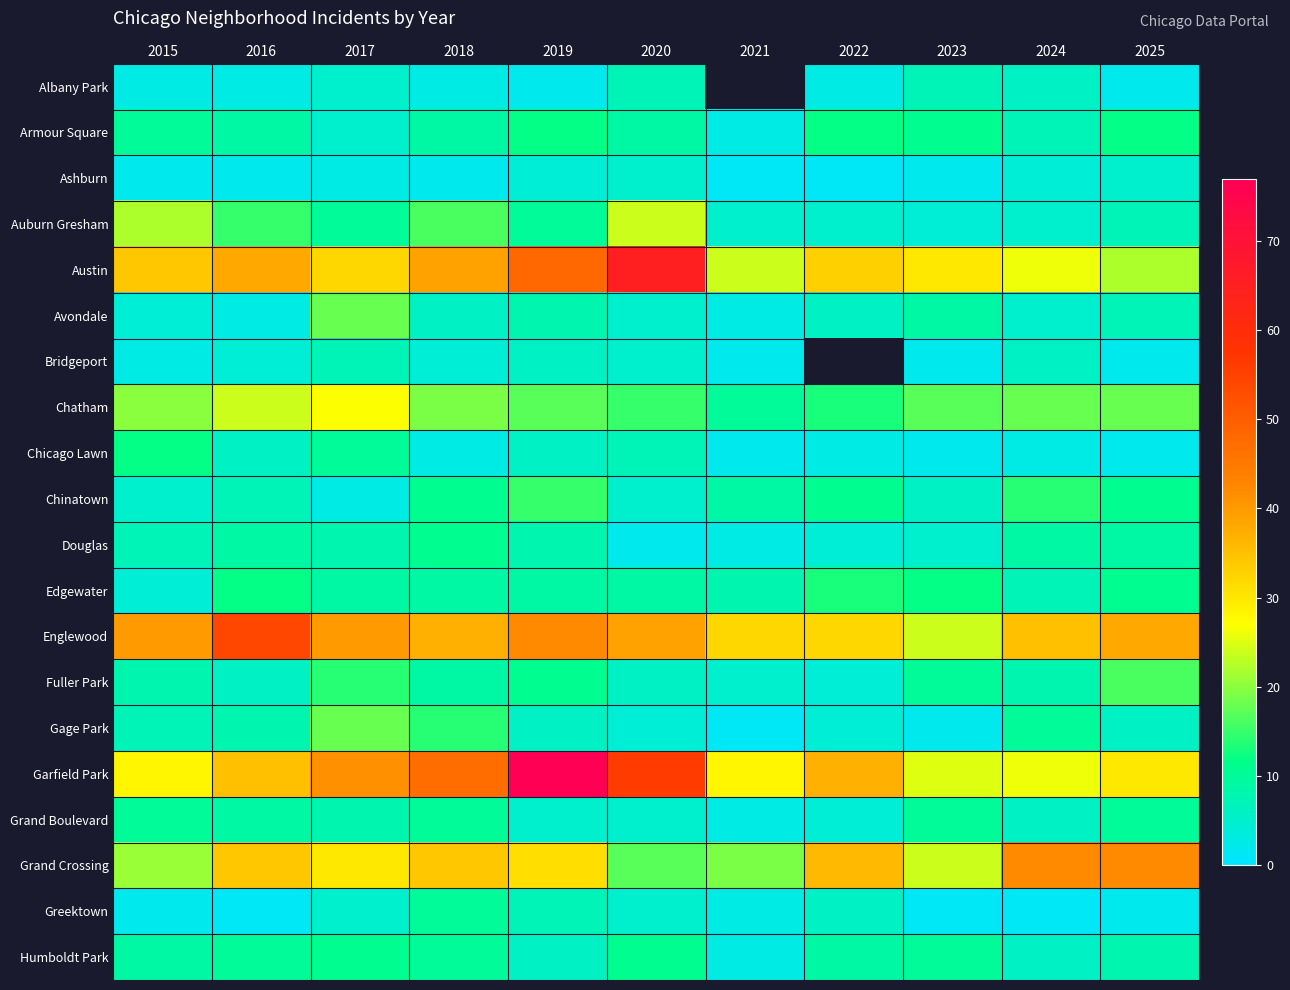

What is the difference between the maximum and minimum values in the Humboldt Park series?

8.0